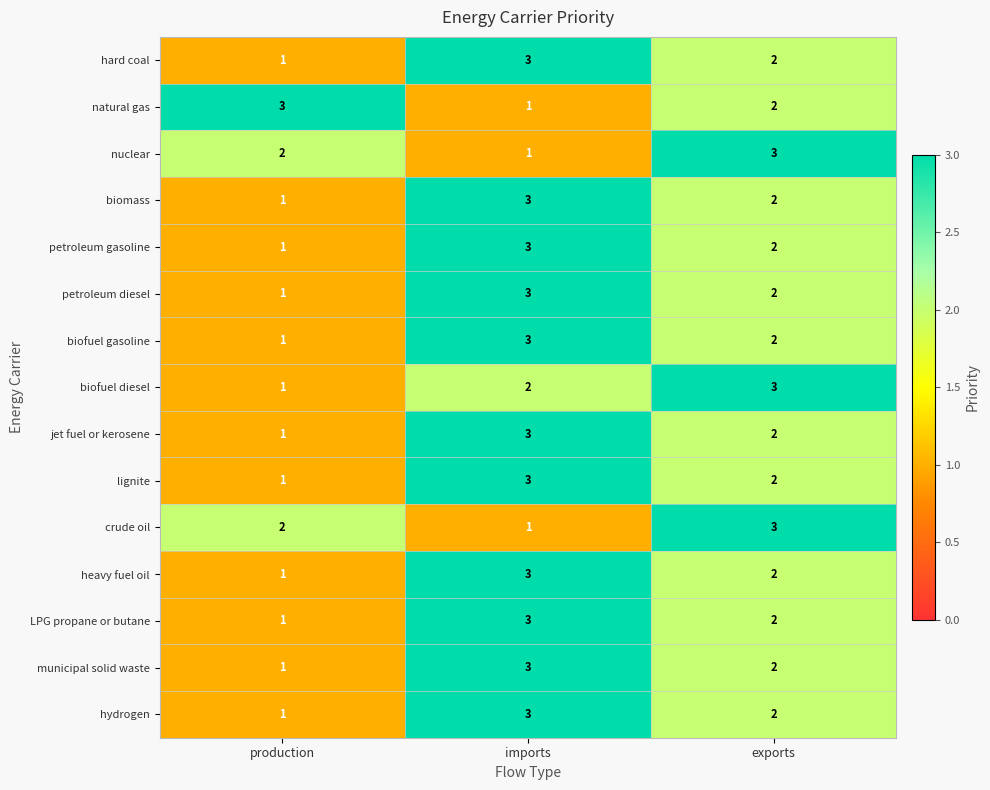

The value of municipal solid waste at exports is 1. True or false?

False